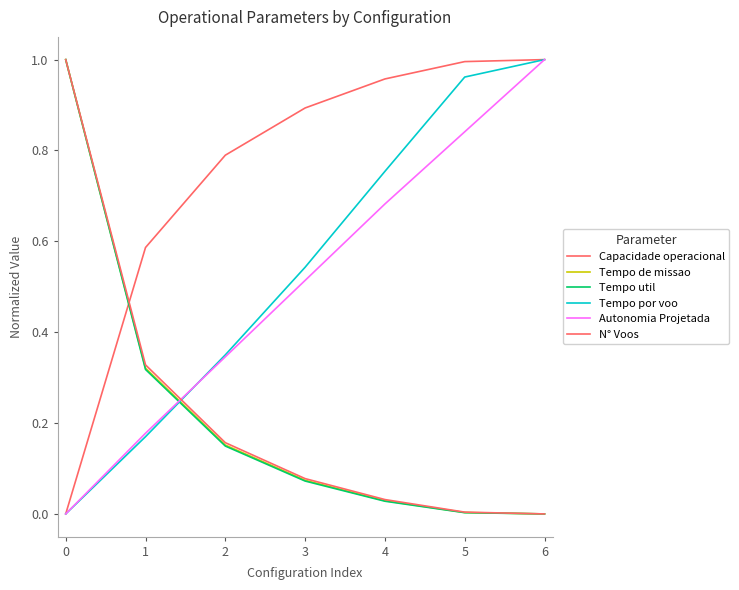

Is this an area chart (filled region under the line)?

No